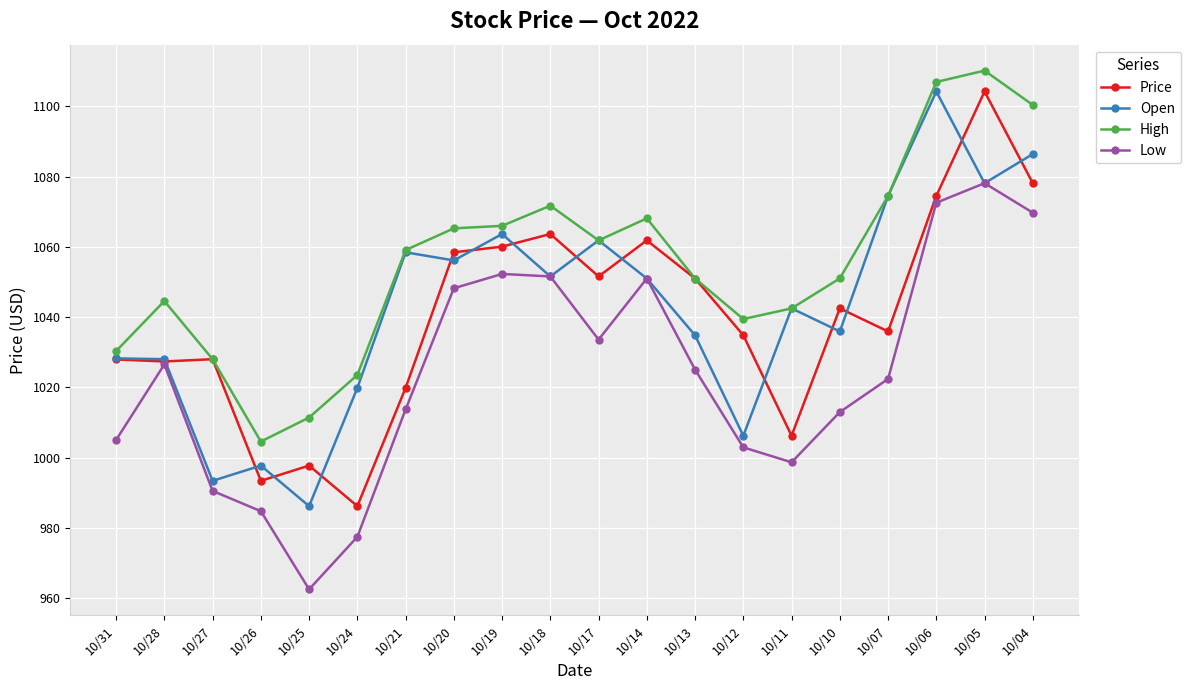

What is the difference between the highest and lowest values at 10/31?

25.3